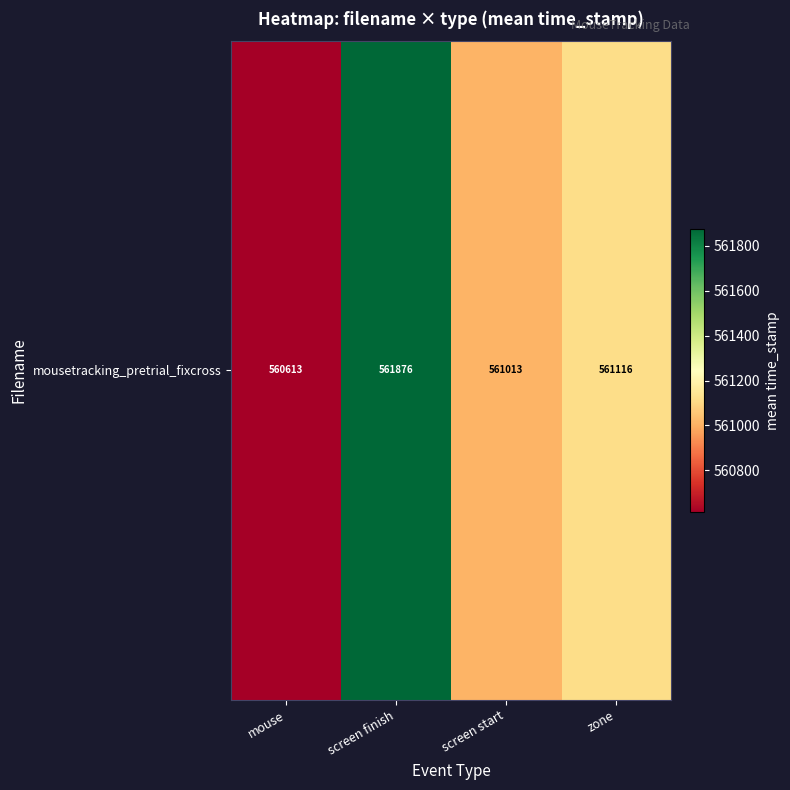

At which label does the data first exceed 561115?

screen finish